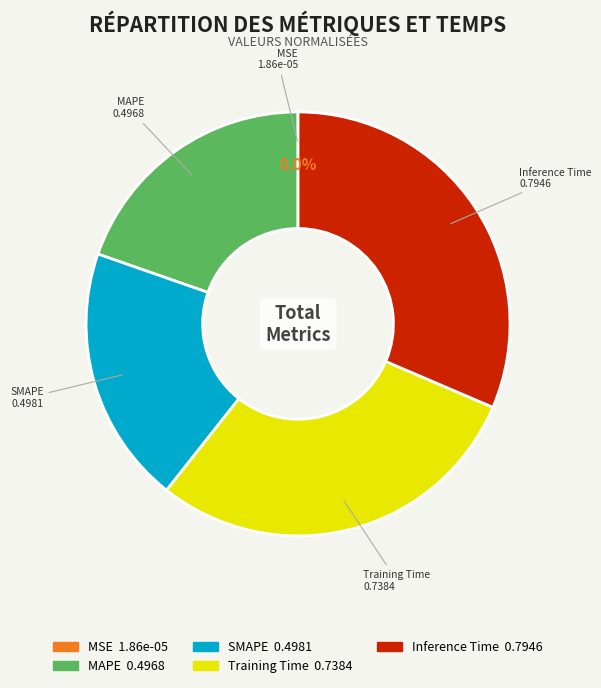

Combined, what portion of the pie is Inference Time and MAPE?

51.1%